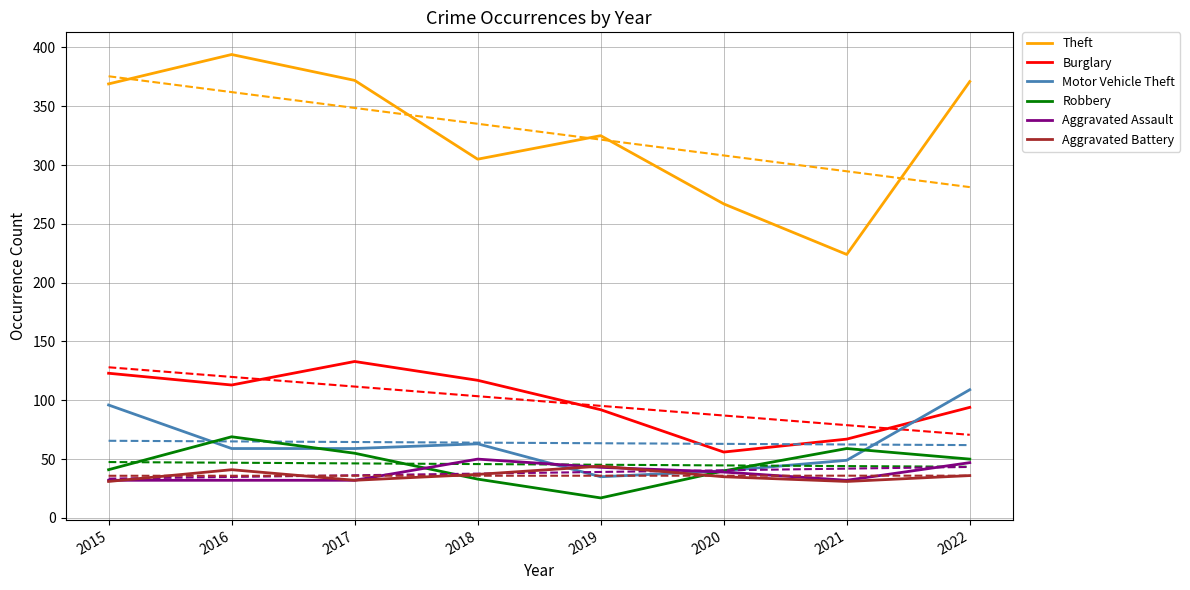

What is the value of the Motor Vehicle Theft point at the 5th from the left?

35